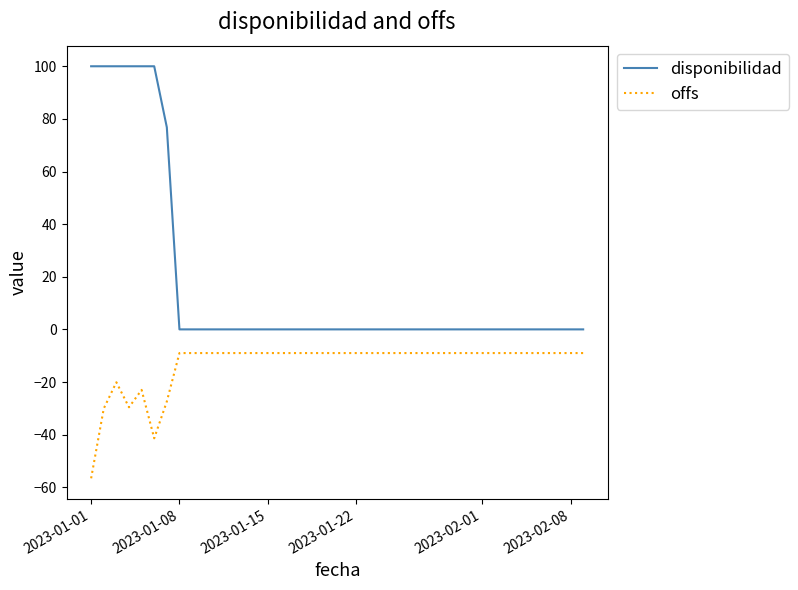

How many distinct data groups are displayed?

2